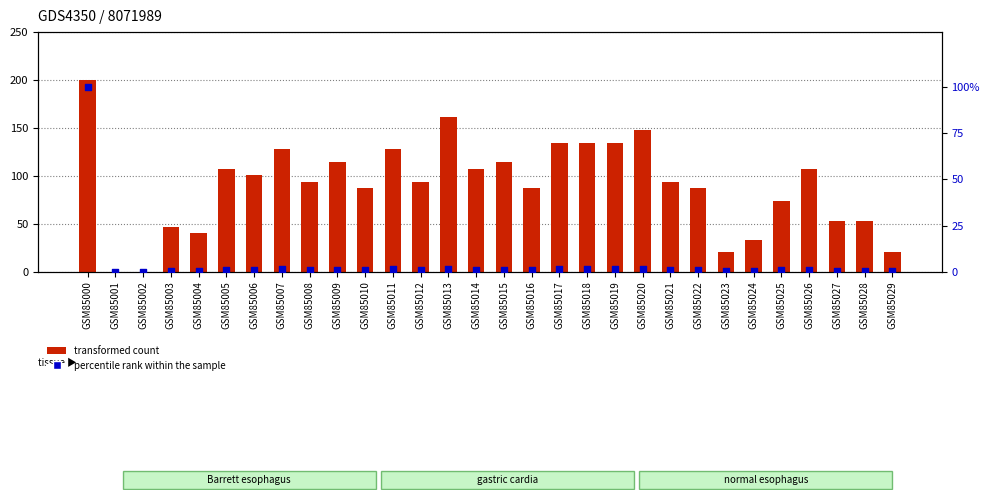

Which series reaches the minimum Y coordinate?

transformed count